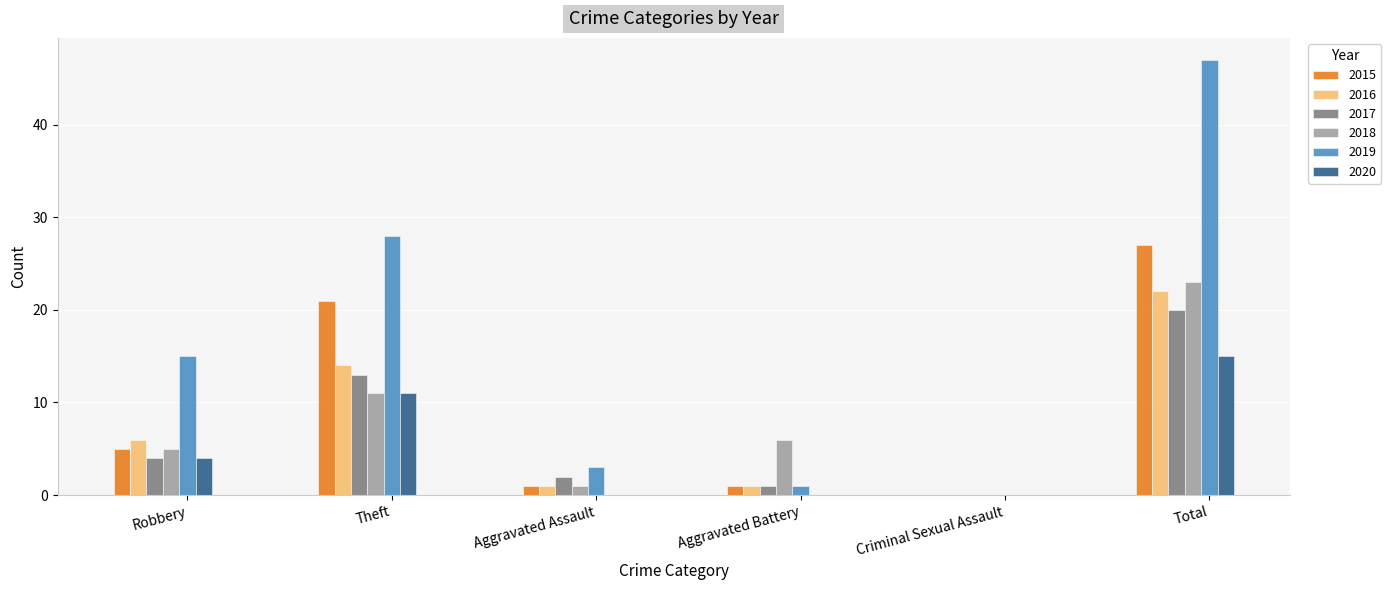

How many values in 2019 are above zero?

5